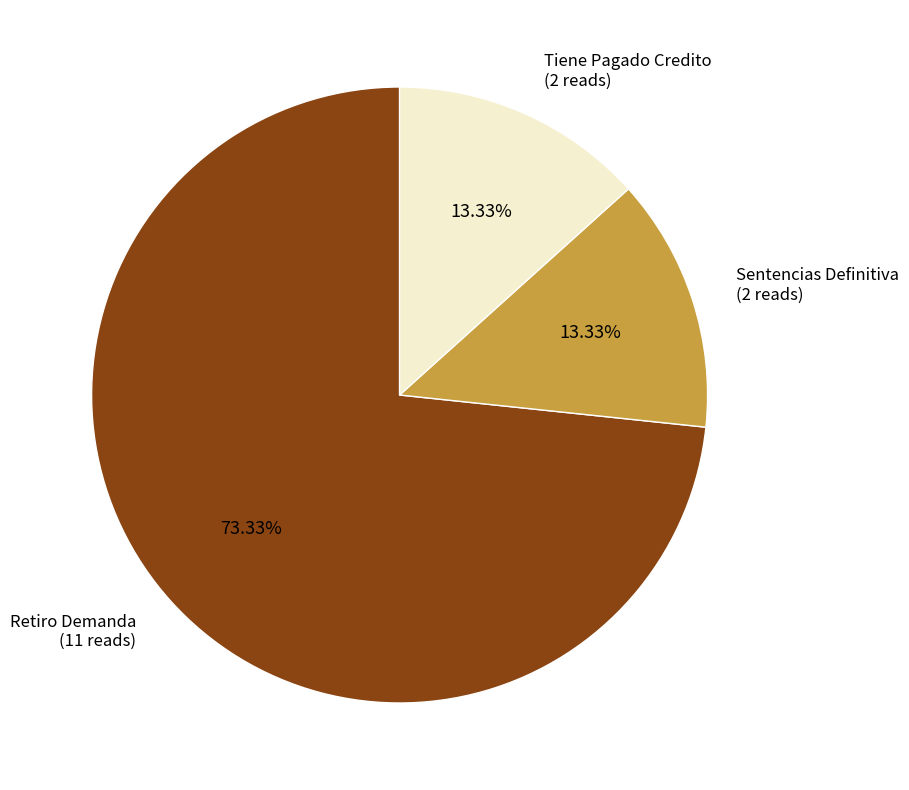

What portion of the pie excludes Sentencias Definitiva?

86.7%